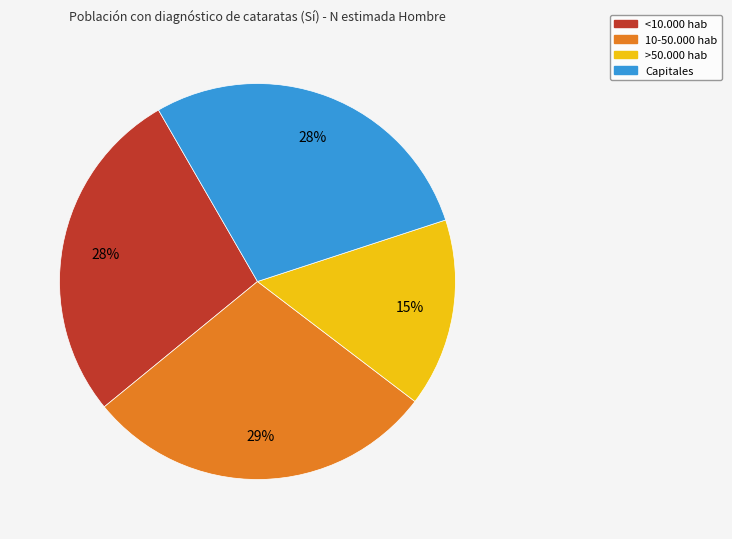

Count the number of slices in the pie.

4